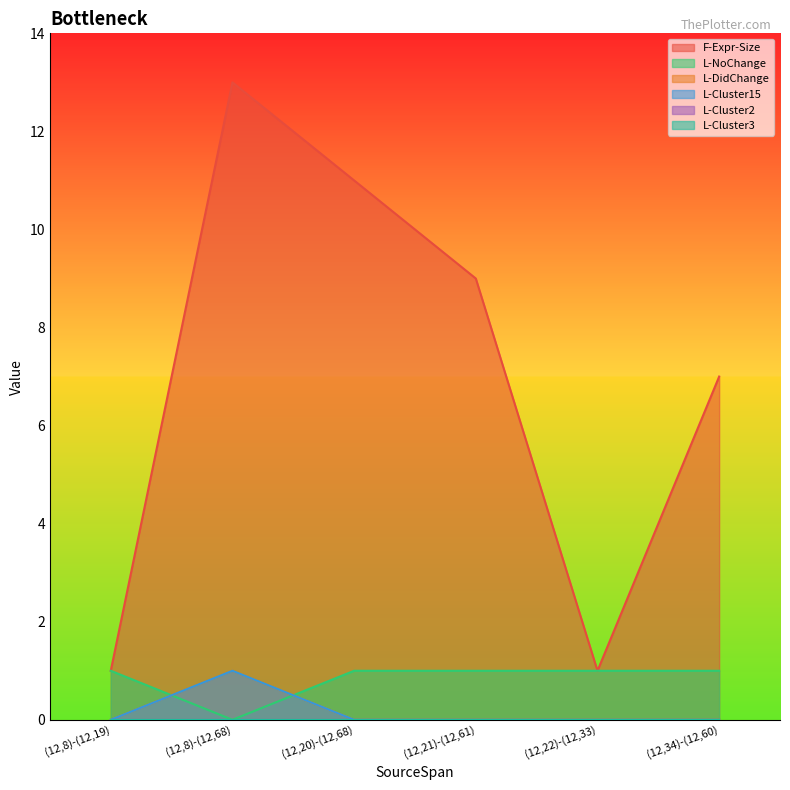

What is the label of the 1st point from the left?

(12,8)-(12,19)